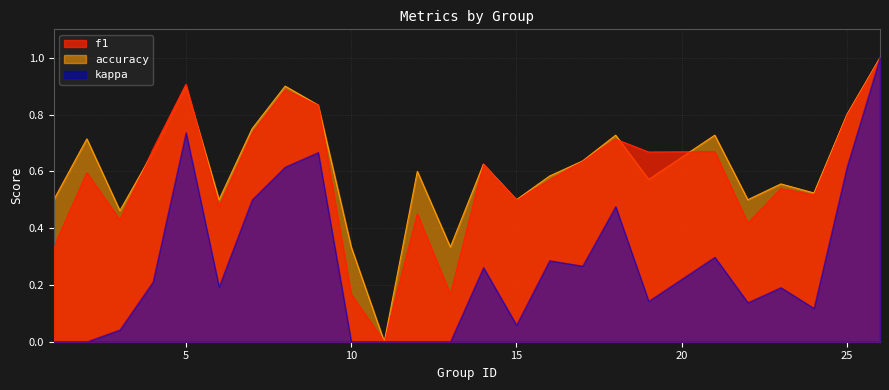

Read the accuracy value at 10.

0.3